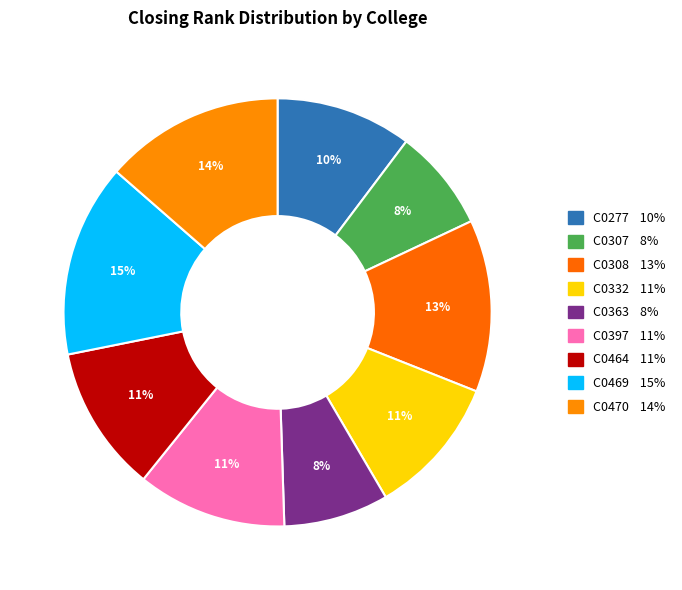

How many segments does this pie chart have?

9